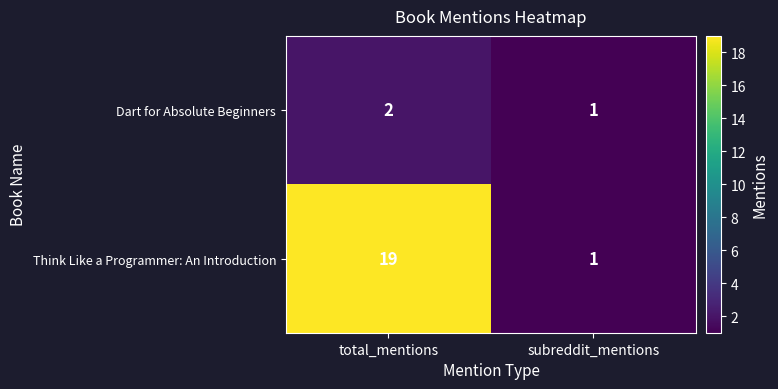

The Think Like a Programmer: An Introduction series shows 19 at total_mentions. True or false?

True